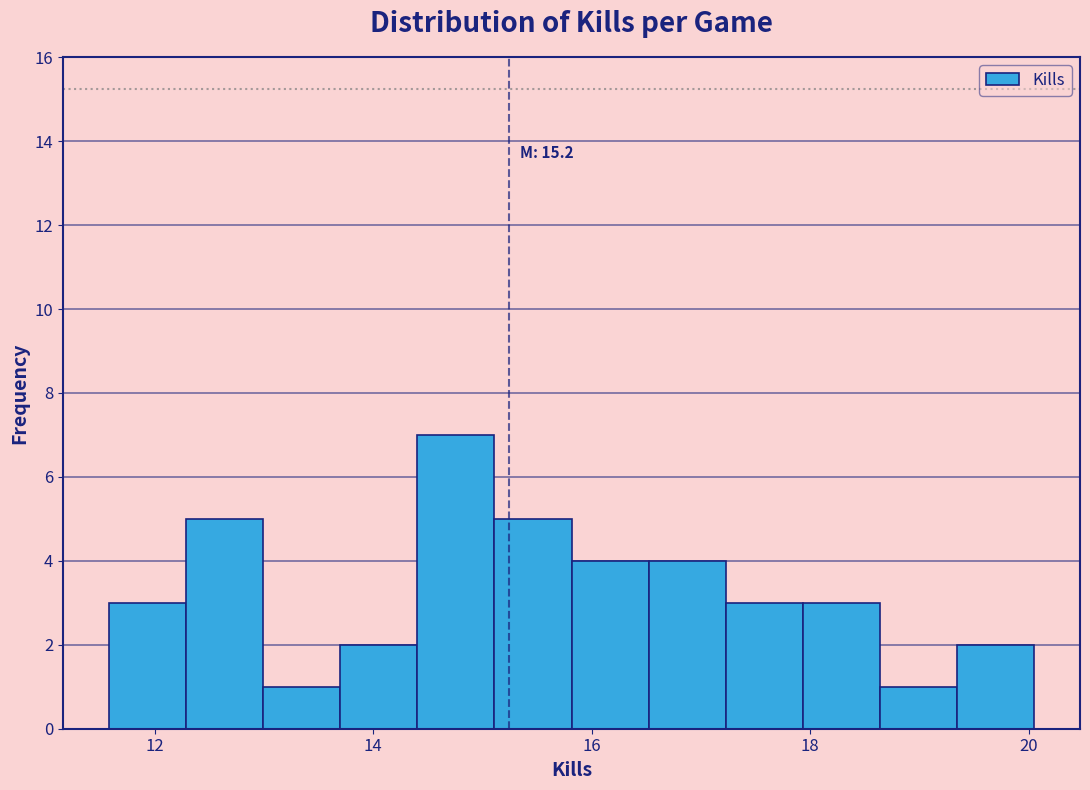

Read against the x-axis, roughly where is the centre of the tallest bar?

14.8